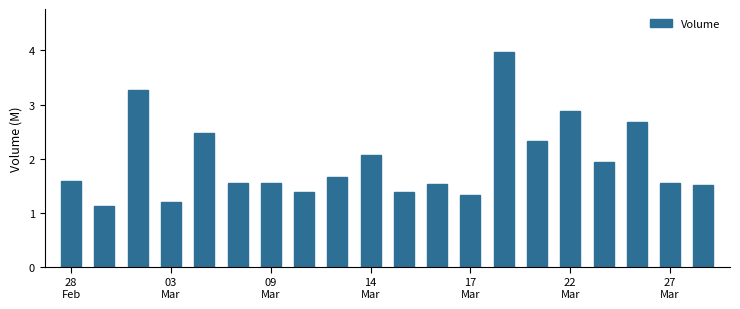

What is the sum of all values?

39.0